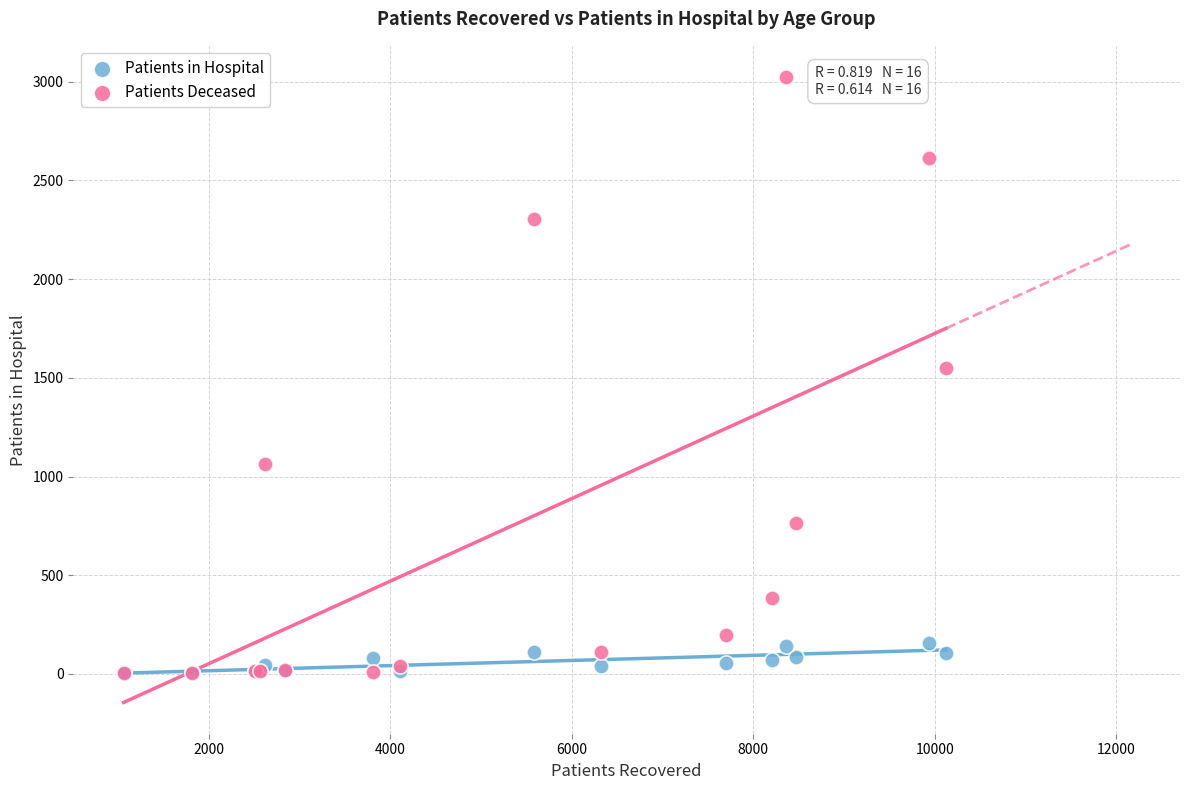

Across all series, what Y value is closest to 1513?

1548